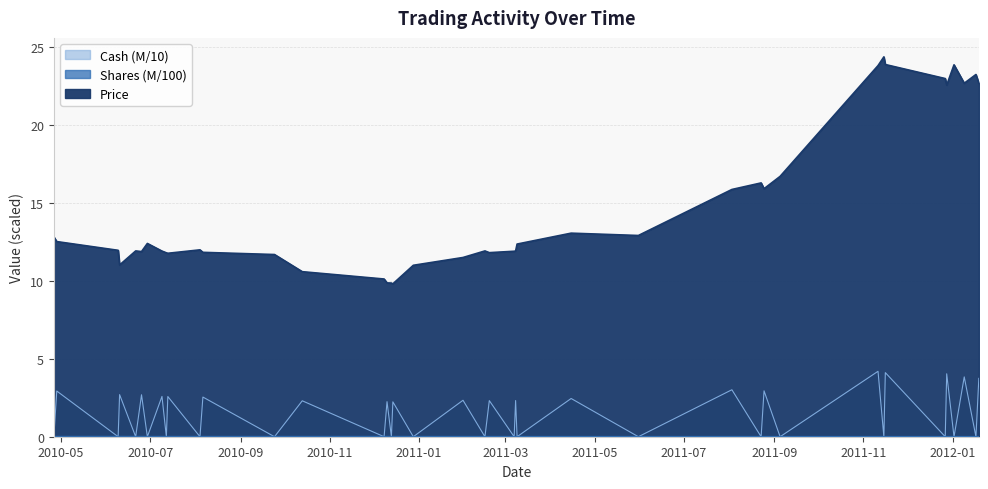

How many distinct data groups are displayed?

3